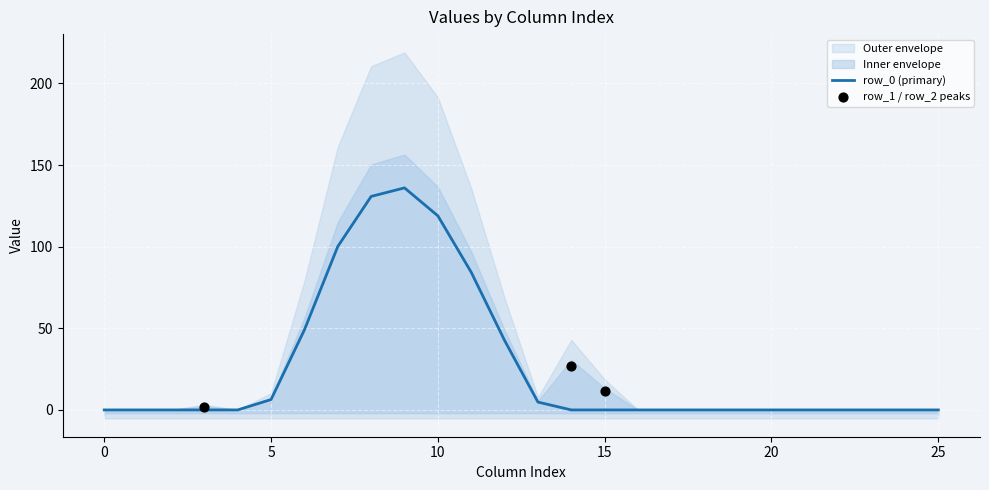

Which series reaches the minimum Y coordinate?

row_0